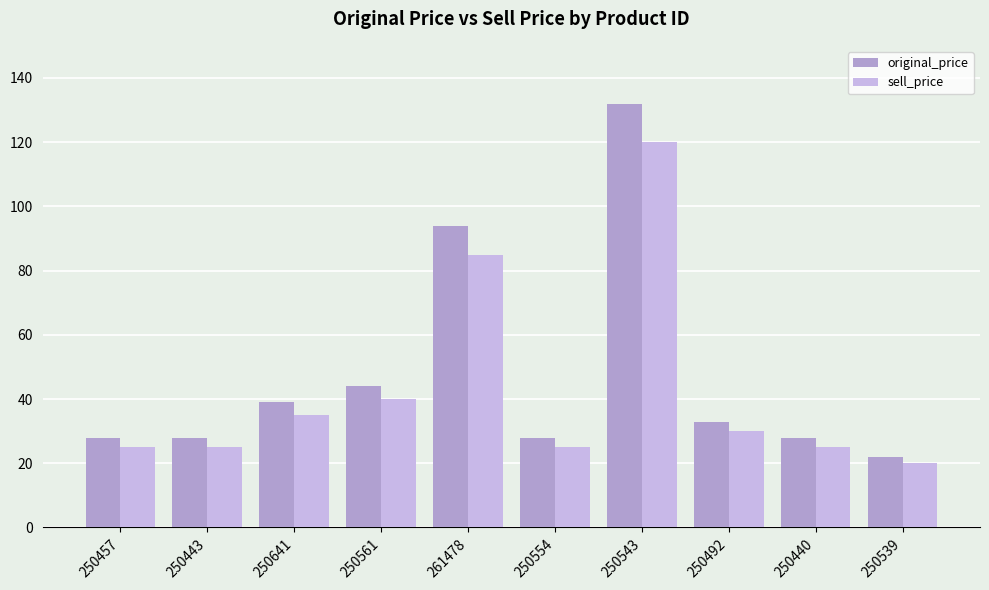

Rank the series by their maximum value, from lowest to highest.

sell_price, original_price